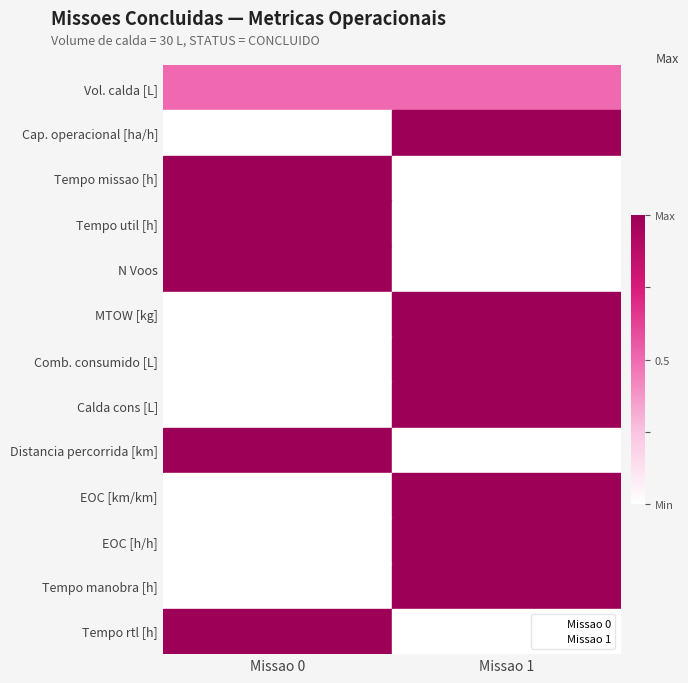

What are all the series names shown in the legend?

Missao 0, Missao 1